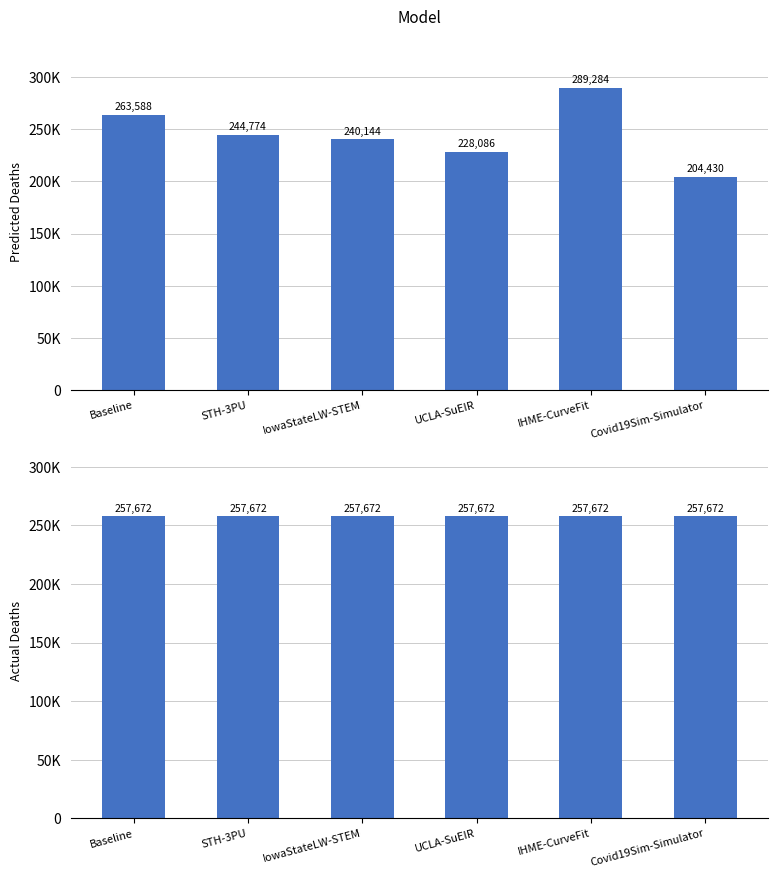

Which has a higher value, IHME-CurveFit or IowaStateLW-STEM?

IHME-CurveFit